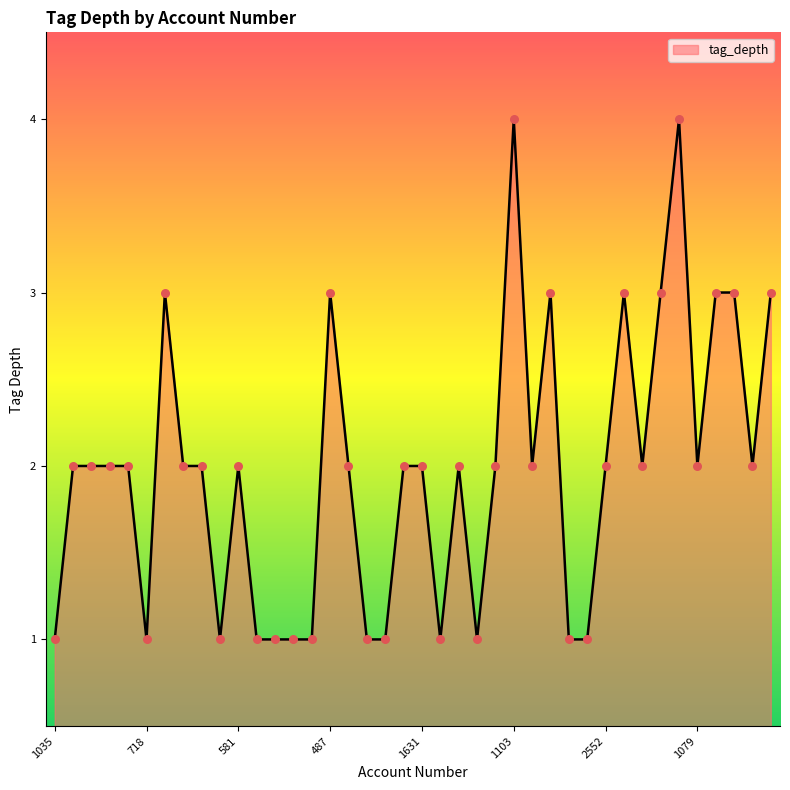

Does the chart have visible grid lines?

No